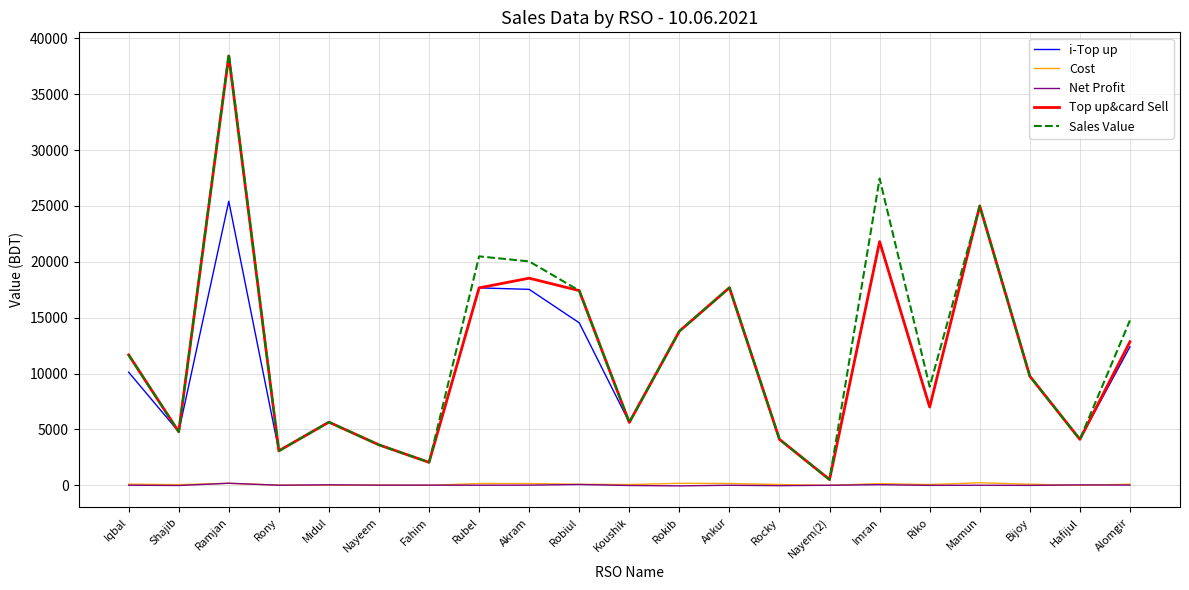

Is the value of Net Profit at Ankur greater than the value of Top up&card Sell at Alomgir?

No